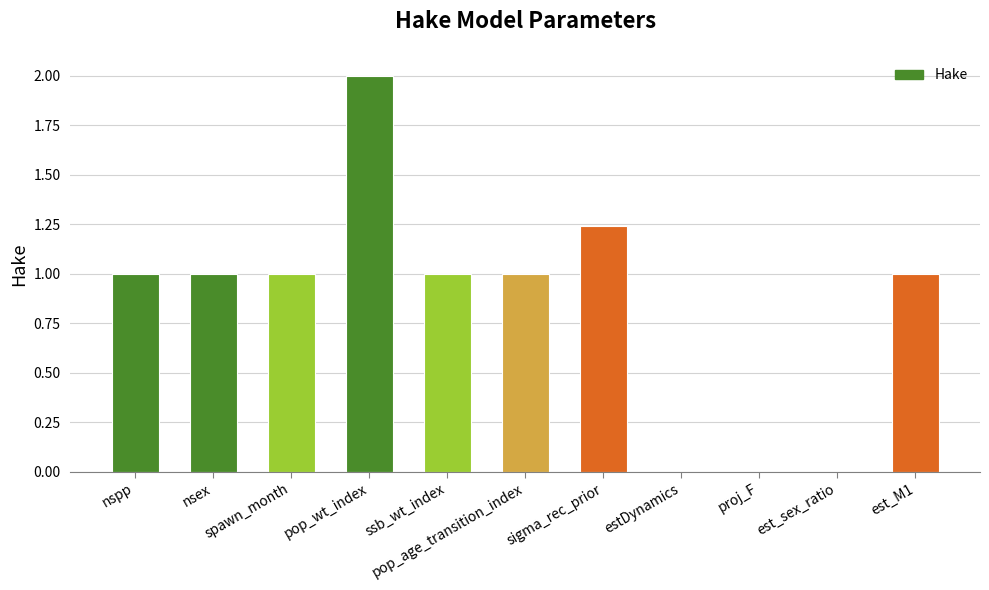

What is the sum of all values?

9.2